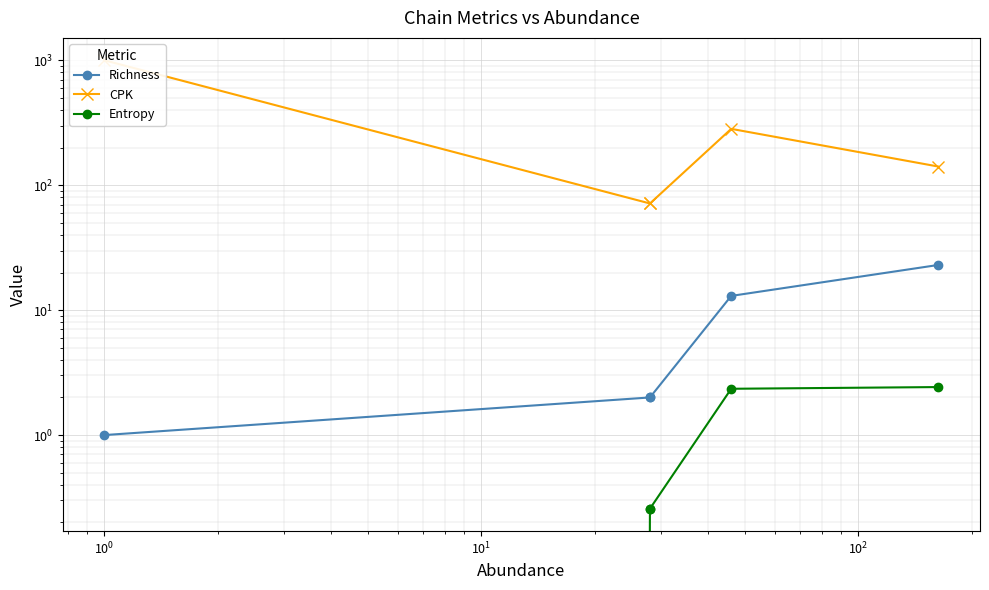

How many lines are shown in the chart?

3